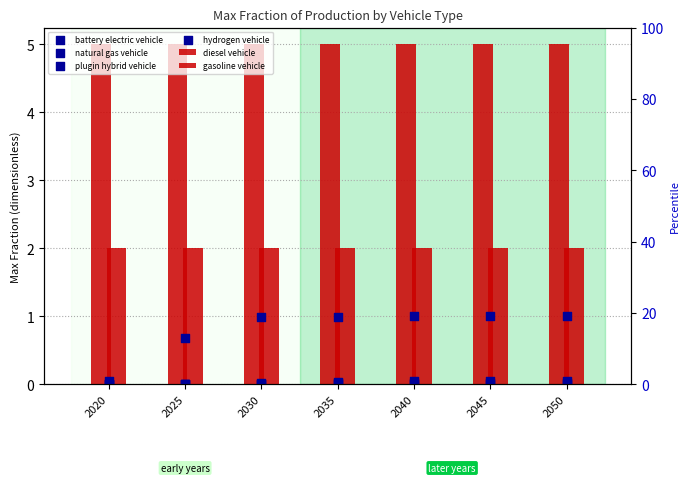

What are all the series names shown in the legend?

diesel vehicle, gasoline vehicle, battery electric vehicle, natural gas vehicle, plugin hybrid vehicle, hydrogen vehicle